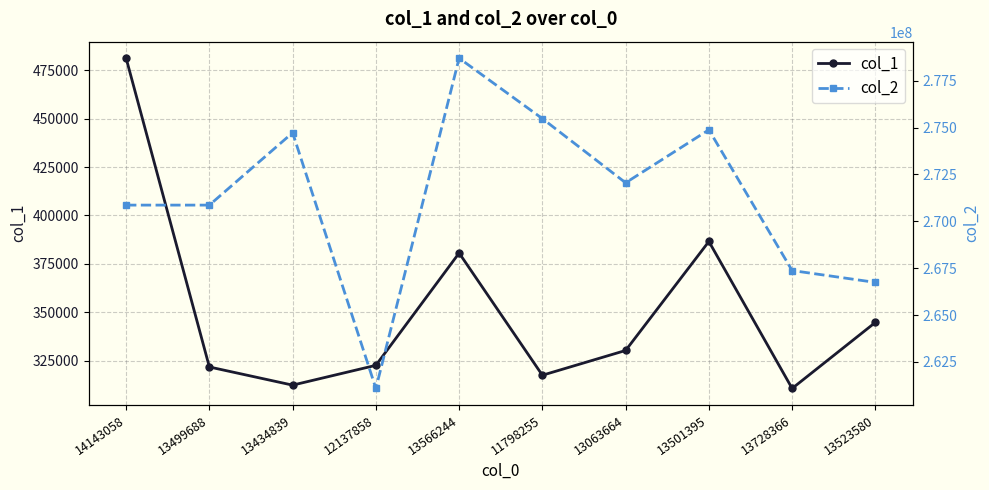

Which series changed the most between 12137858 and 13728366?

col_2